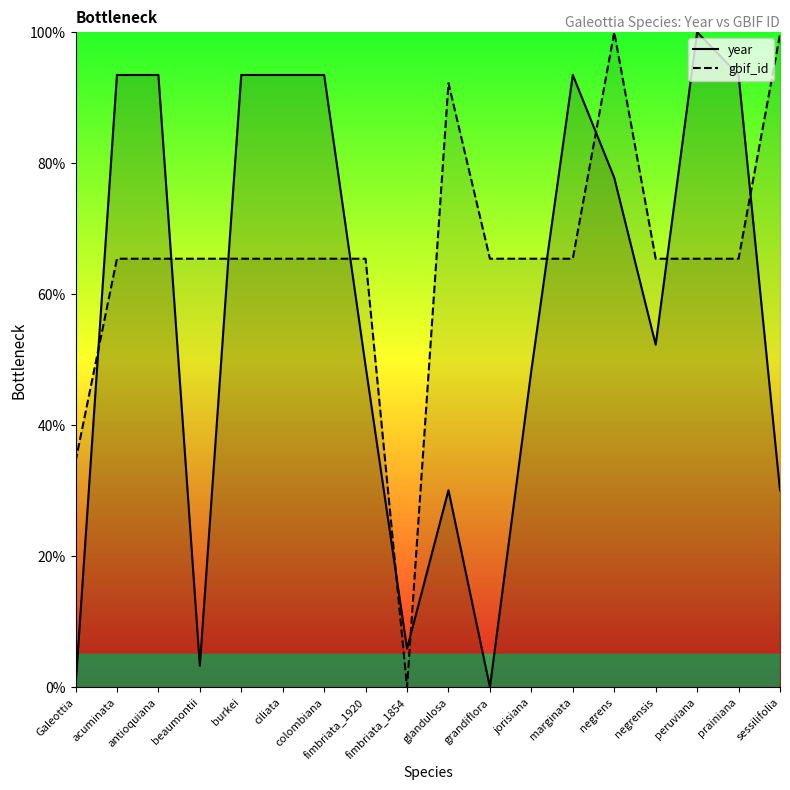

How many intersections are there between gbif_id and year?

10